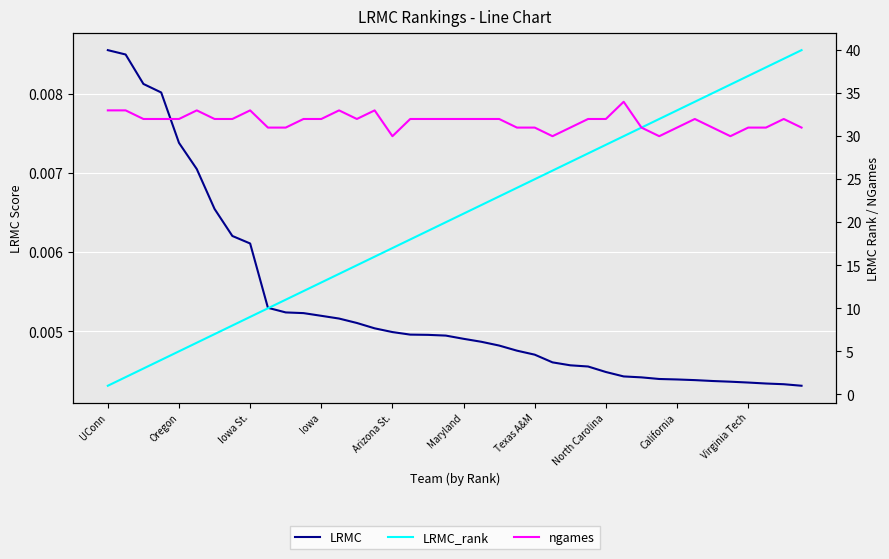

Reading left to right, what are all the values shown in this chart?

LRMC: 0.0	0.0	0.0	0.0	0.0	0.0	0.0	0.0	0.0	0.0	0.0	0.0	0.0	0.0	0.0	0.0	0.0	0.0	0.0	0.0	0.0	0.0	0.0	0.0	0.0	0.0	0.0	0.0	0.0	0.0	0.0	0.0	0.0	0.0	0.0	0.0	0.0	0.0	0.0	0.0
LRMC_rank: 1.0	2.0	3.0	4.0	5.0	6.0	7.0	8.0	9.0	10.0	11.0	12.0	13.0	14.0	15.0	16.0	17.0	18.0	19.0	20.0	21.0	22.0	23.0	24.0	25.0	26.0	27.0	28.0	29.0	30.0	31.0	32.0	33.0	34.0	35.0	36.0	37.0	38.0	39.0	40.0
ngames: 33.0	33.0	32.0	32.0	32.0	33.0	32.0	32.0	33.0	31.0	31.0	32.0	32.0	33.0	32.0	33.0	30.0	32.0	32.0	32.0	32.0	32.0	32.0	31.0	31.0	30.0	31.0	32.0	32.0	34.0	31.0	30.0	31.0	32.0	31.0	30.0	31.0	31.0	32.0	31.0